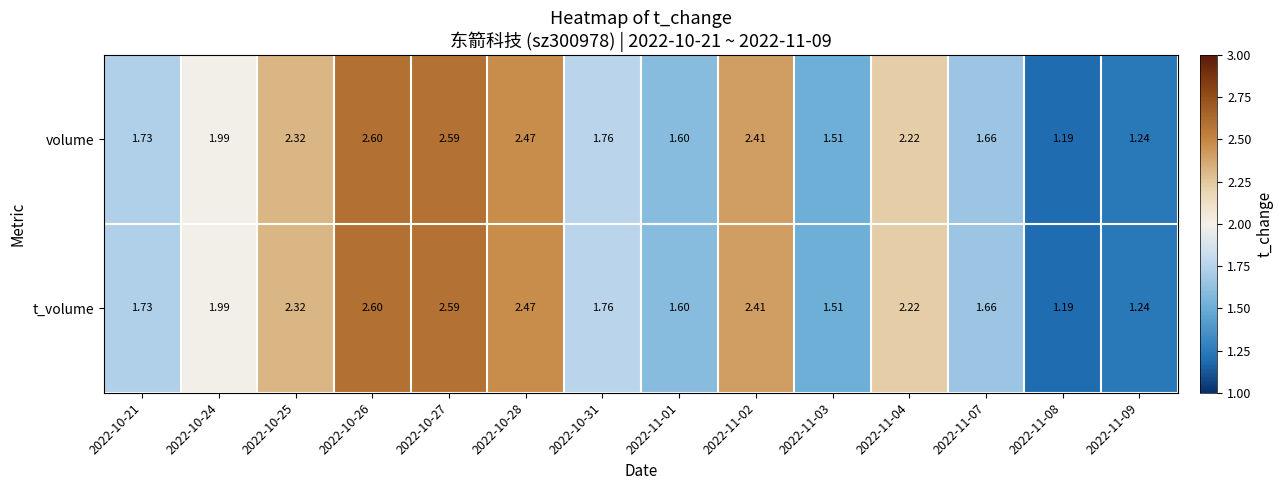

Count the number of categories in the chart.

14